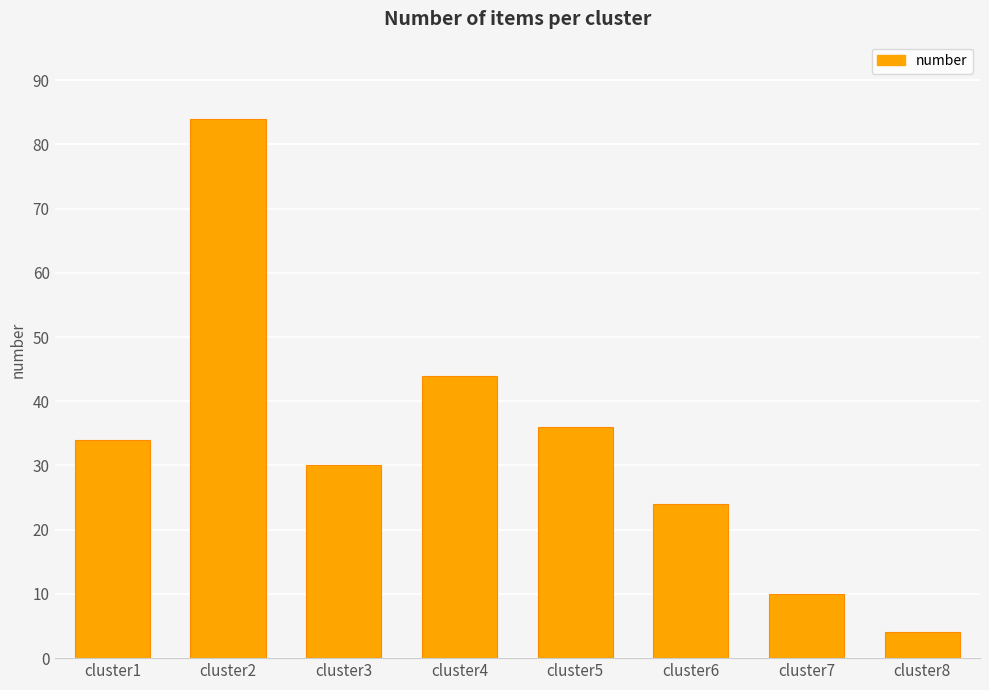

The chart shows a value of 34 at cluster1. True or false?

True